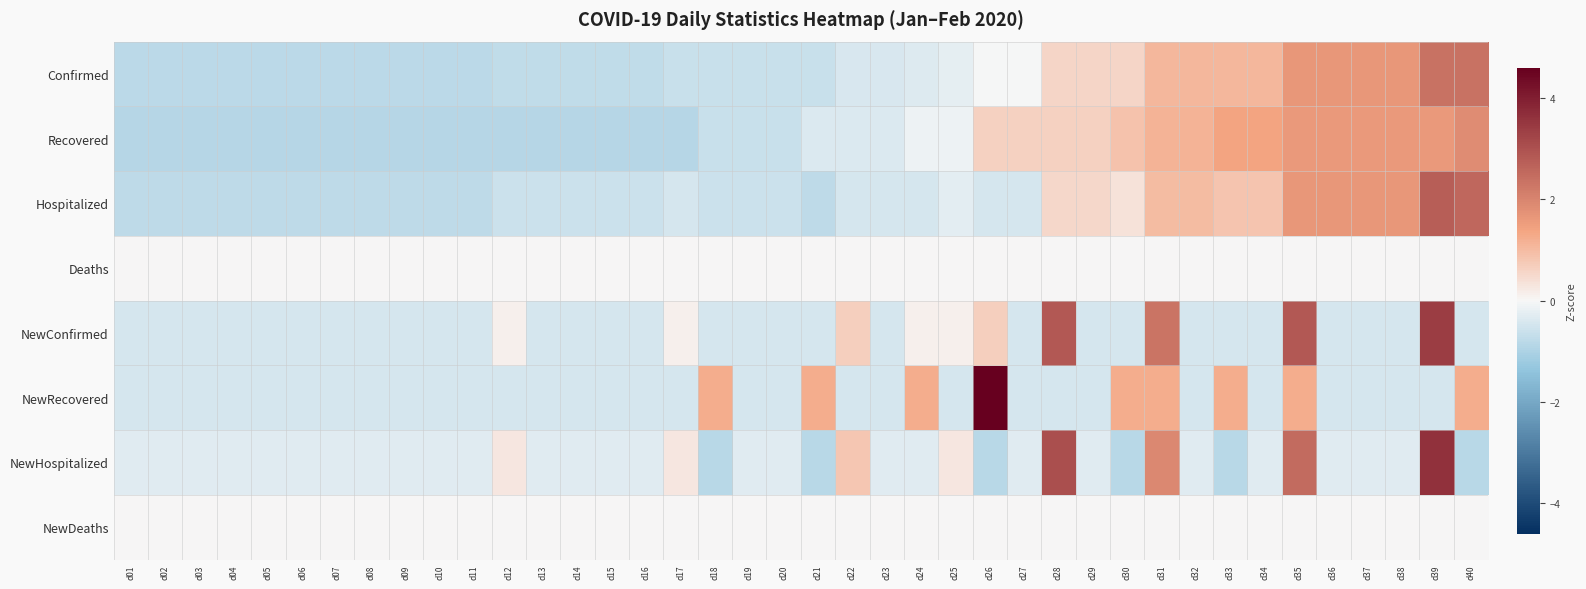

What is the minimum value shown in the chart?

-0.9